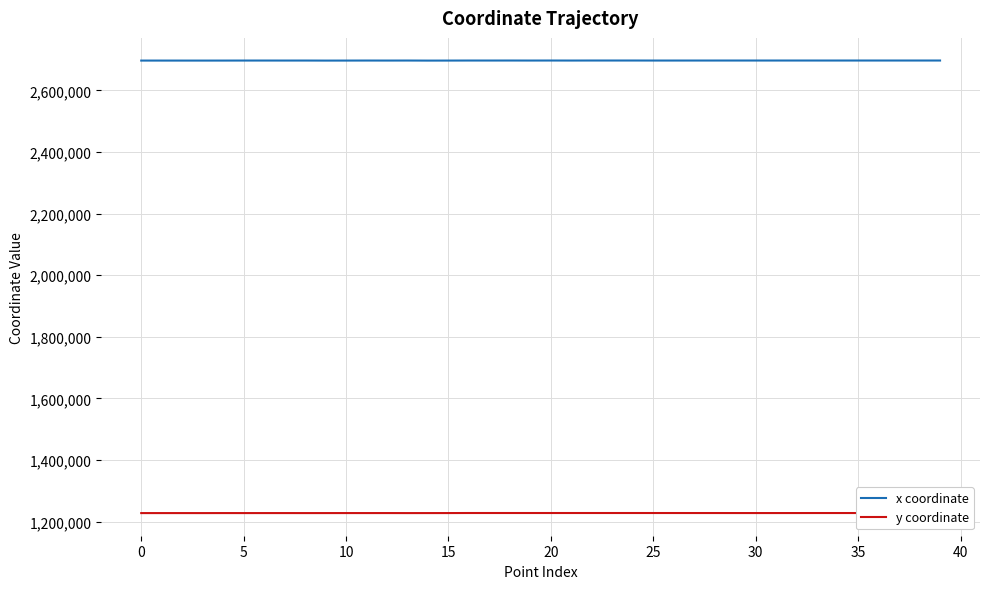

Which series has the largest total across all categories?

x coordinate